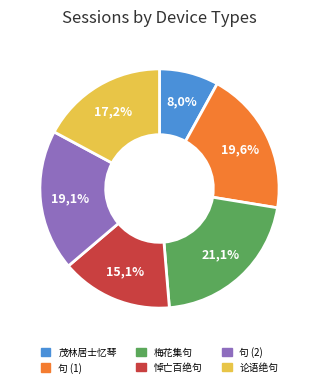

What percentage is NOT represented by 茂林居士忆琴百二绝句 其九十九?

92.0%